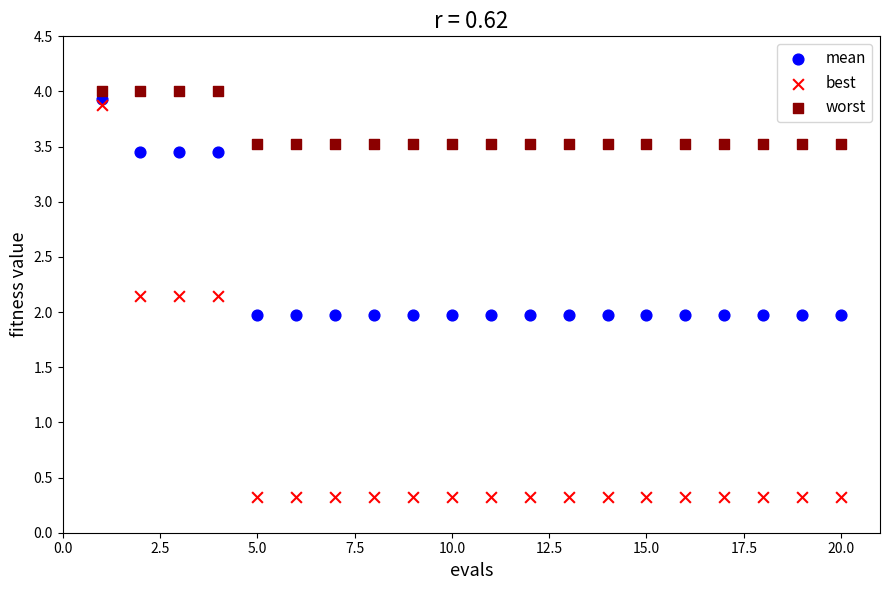

Across all data points, what is the range of X values (max minus min)?

19.0